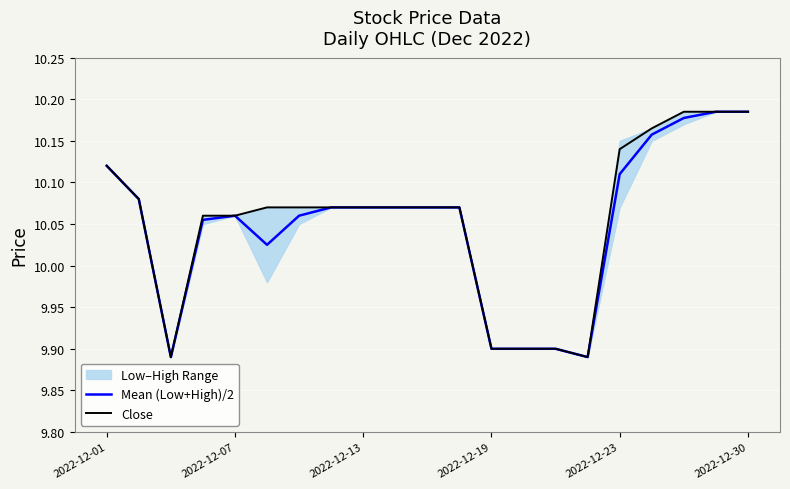

Which series has the largest total across all categories?

Close